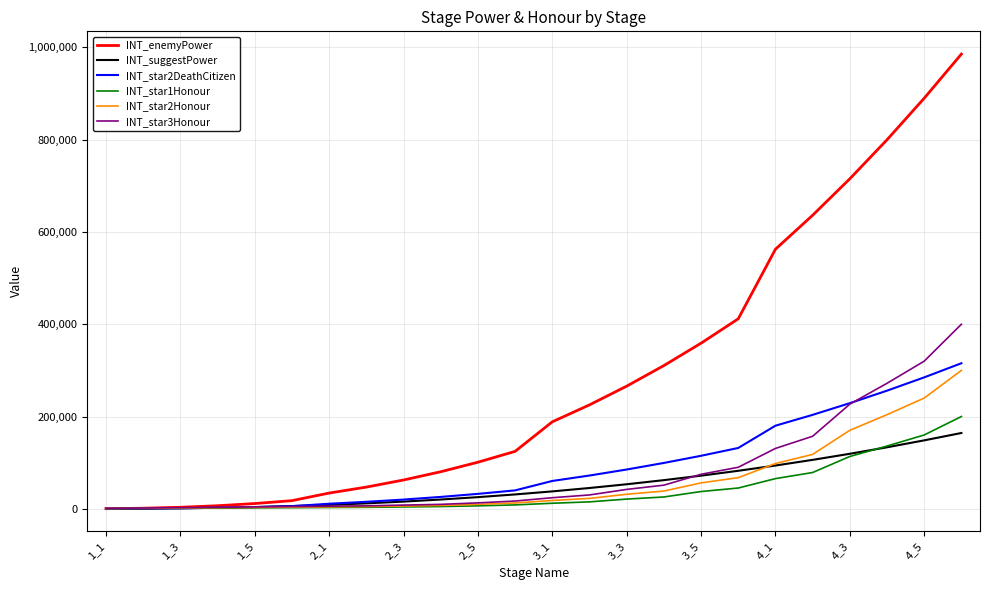

What is the average value of the INT_enemyPower series?

284986